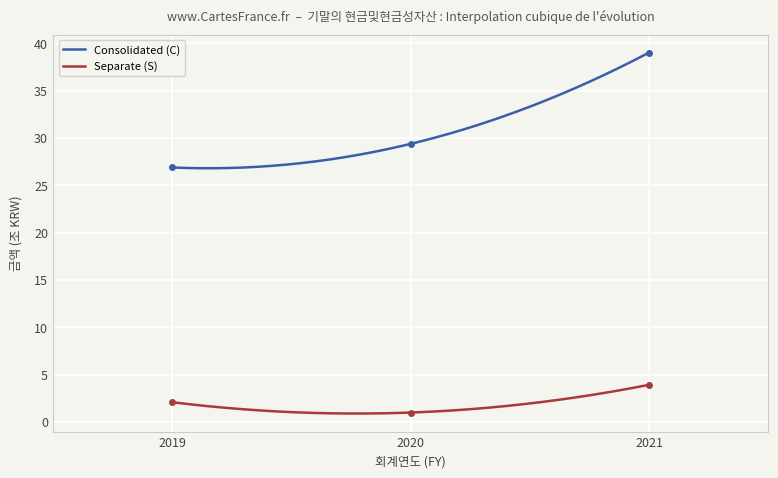

Count the number of data series in this chart.

2